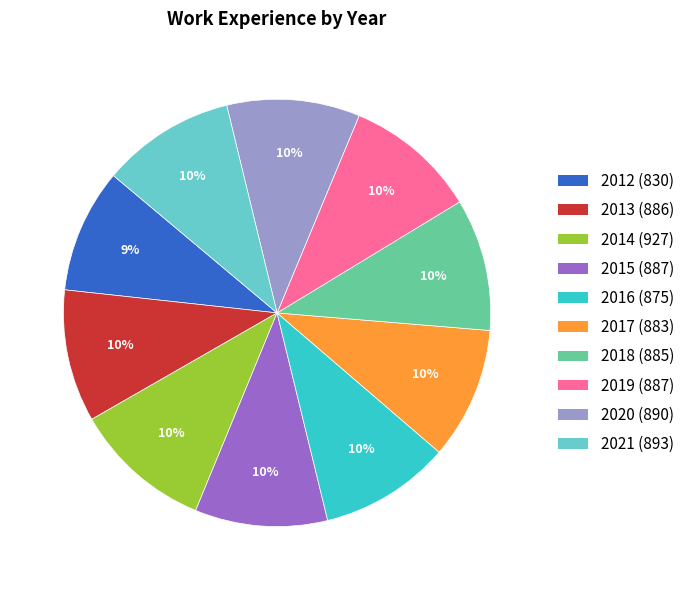

Count the number of slices in the pie.

10